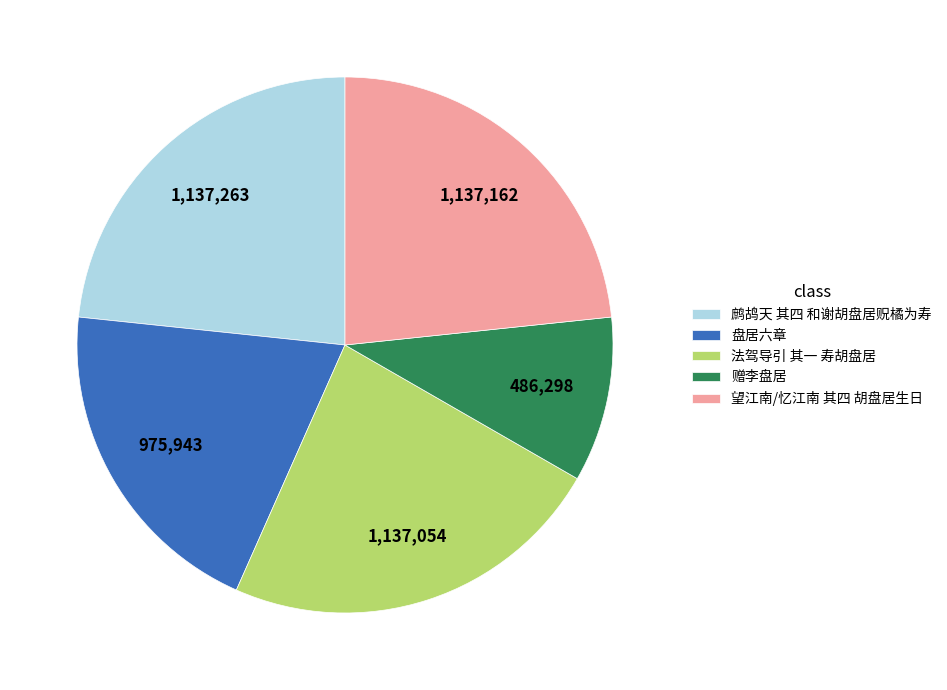

Is it true that 鹧鸪天 其四 和谢胡盘居贶橘为寿 is 15% of the pie?

False